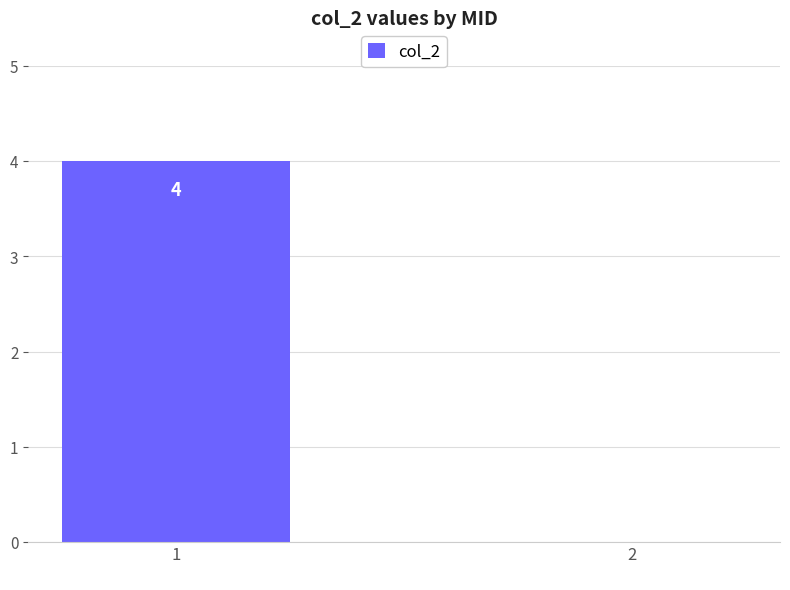

How many values are above zero?

1